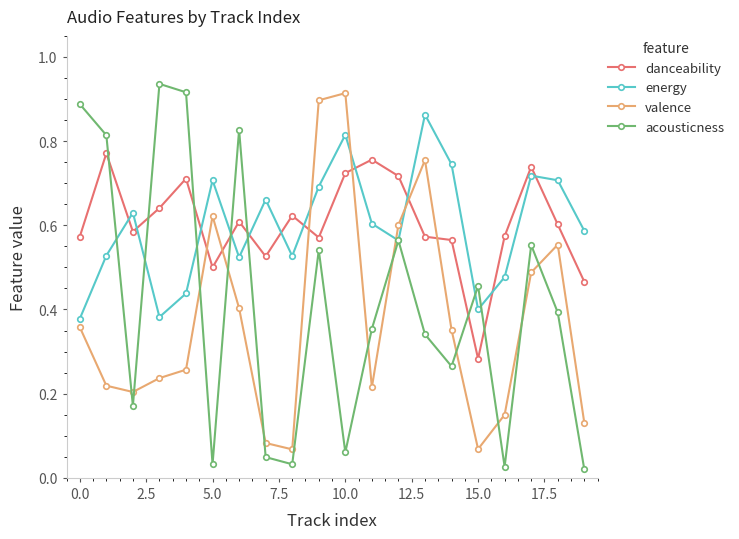

How many energy values are between 0 and 1?

20